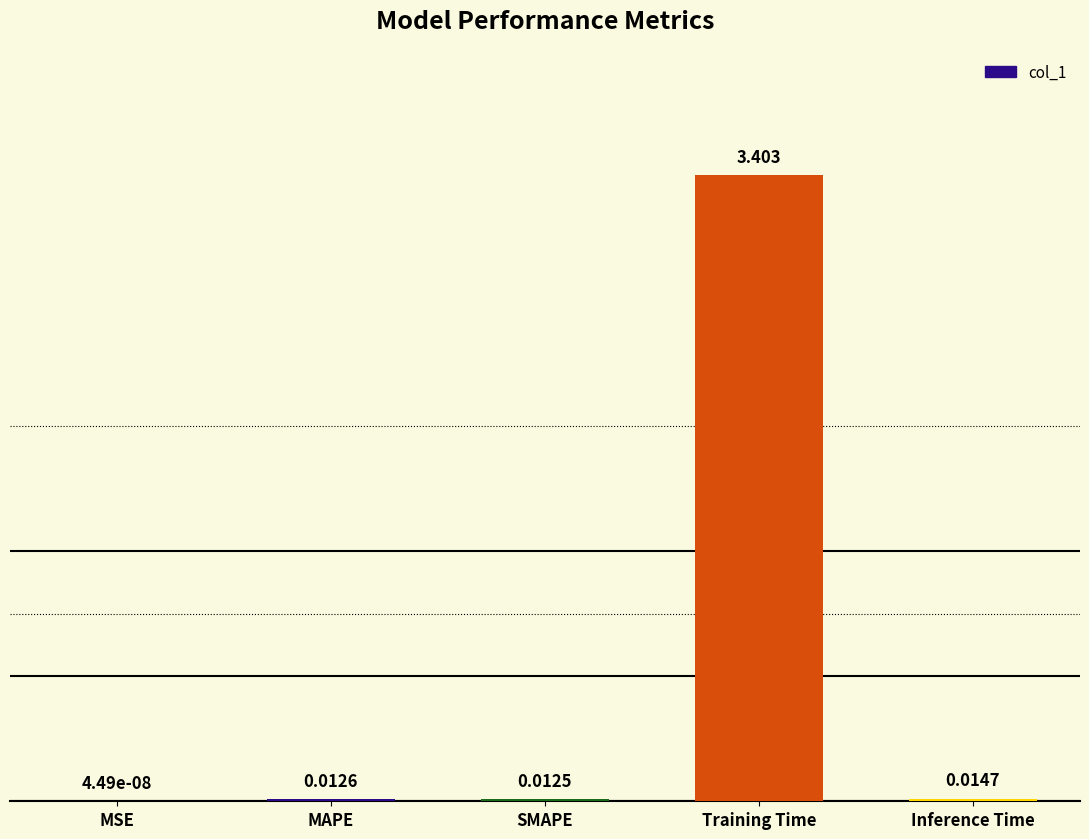

Which has a higher value, MAPE or Inference Time?

Inference Time